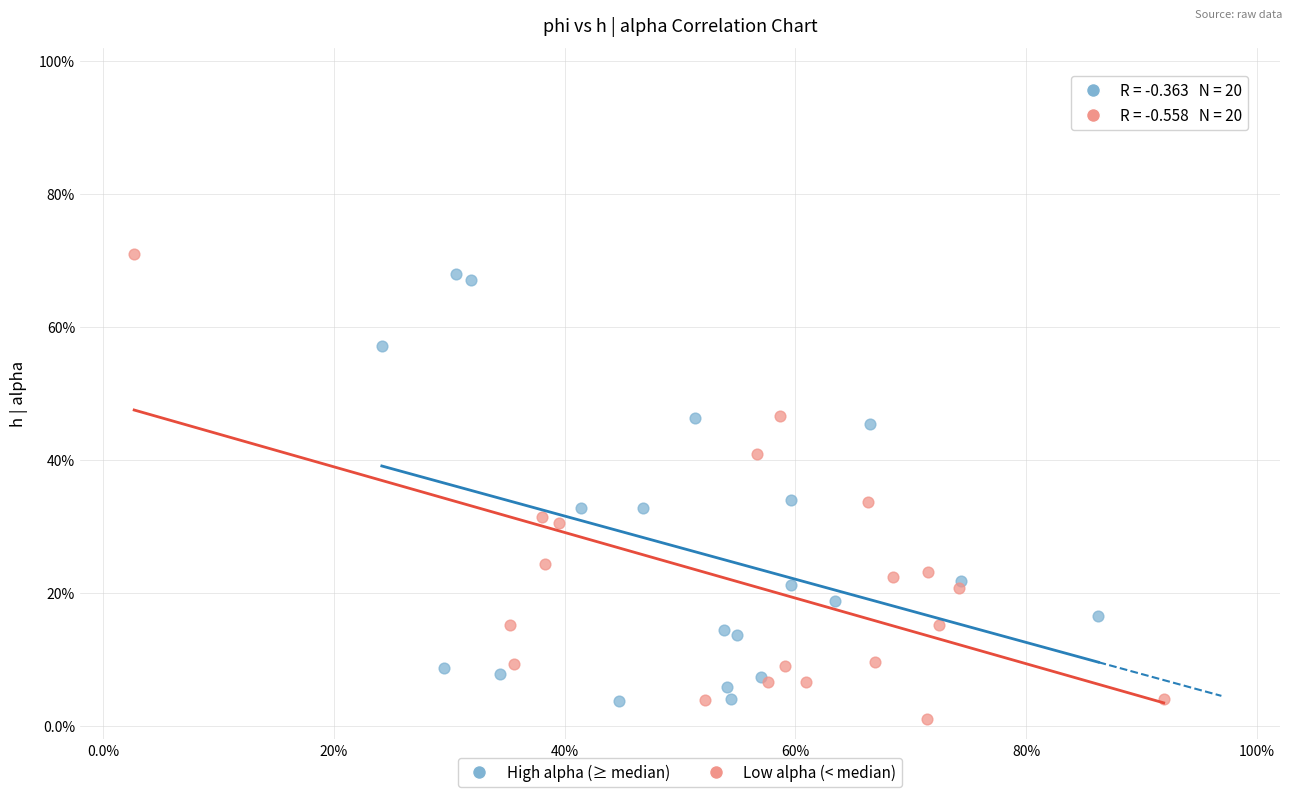

Which series reaches the maximum Y coordinate?

Low alpha (< median)